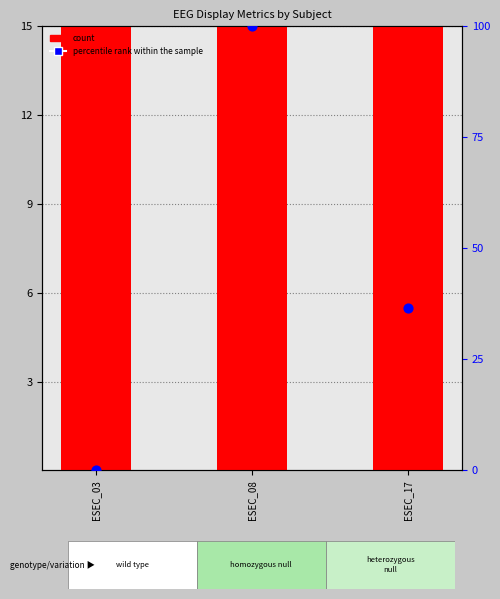

Which series has the largest Y range (max minus min)?

percentile rank within the sample